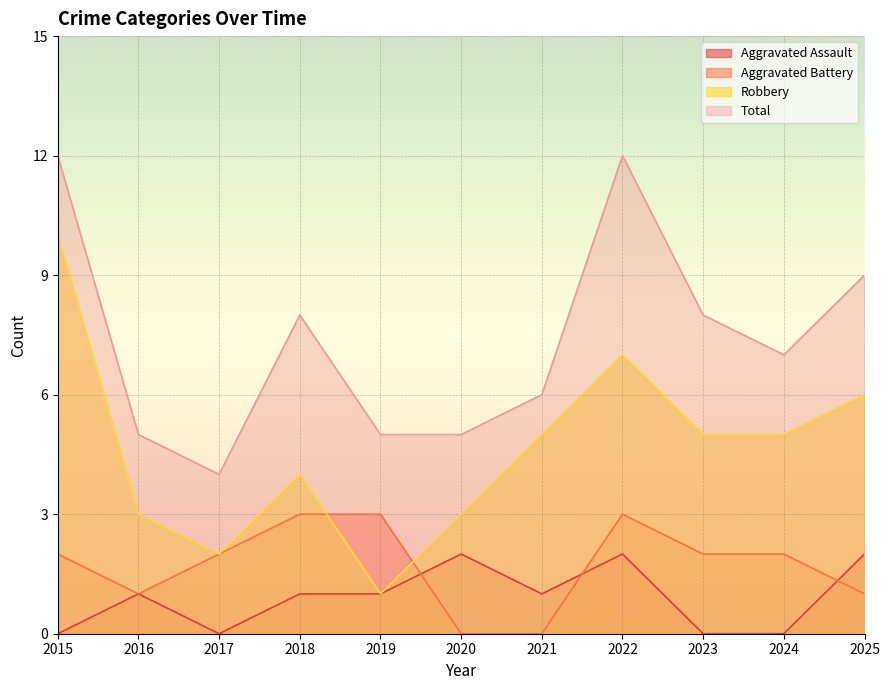

Count the Aggravated Battery values in the range 1 to 3.

9